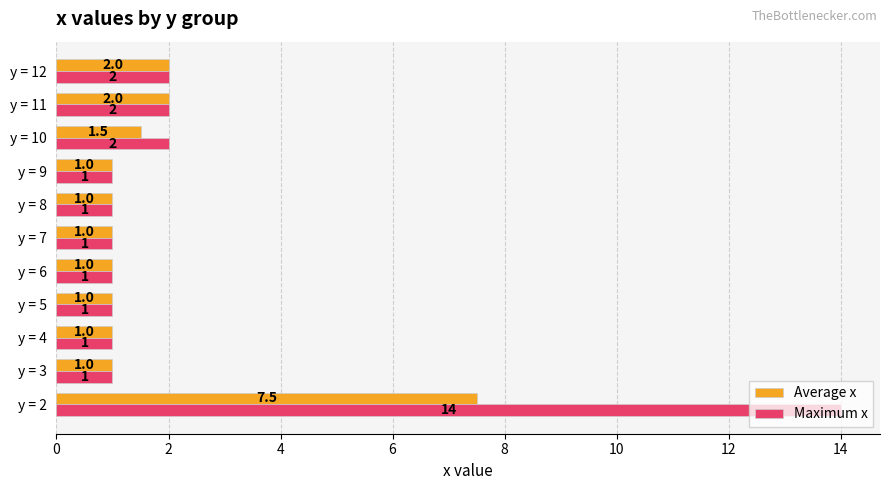

What is the maximum value shown in the chart?

14.0